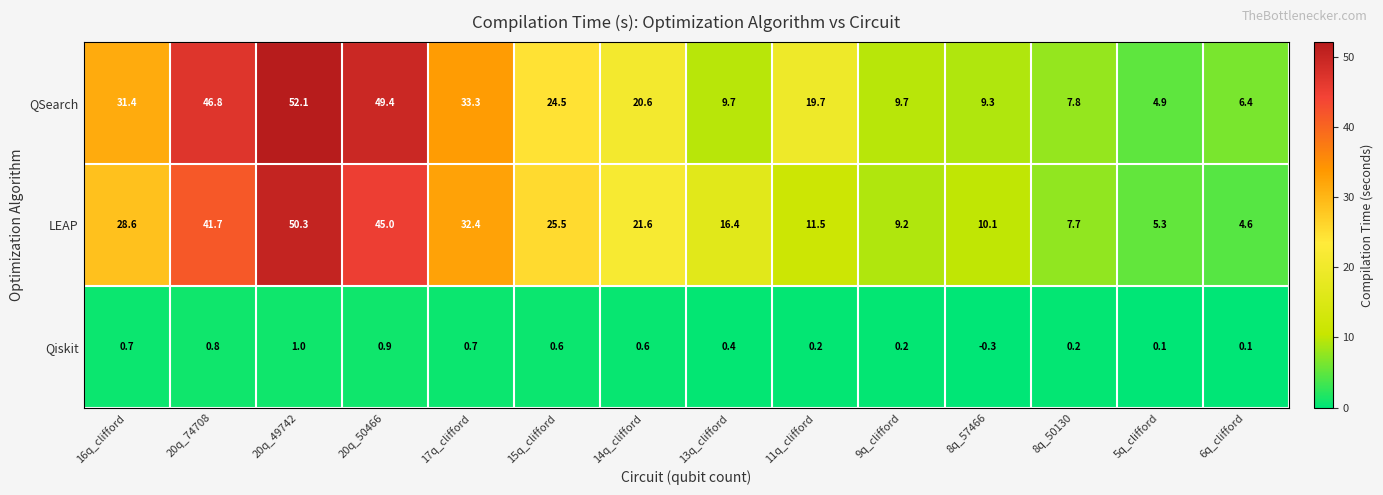

Which series changed the most between 16q_clifford and 6q_clifford?

QSearch